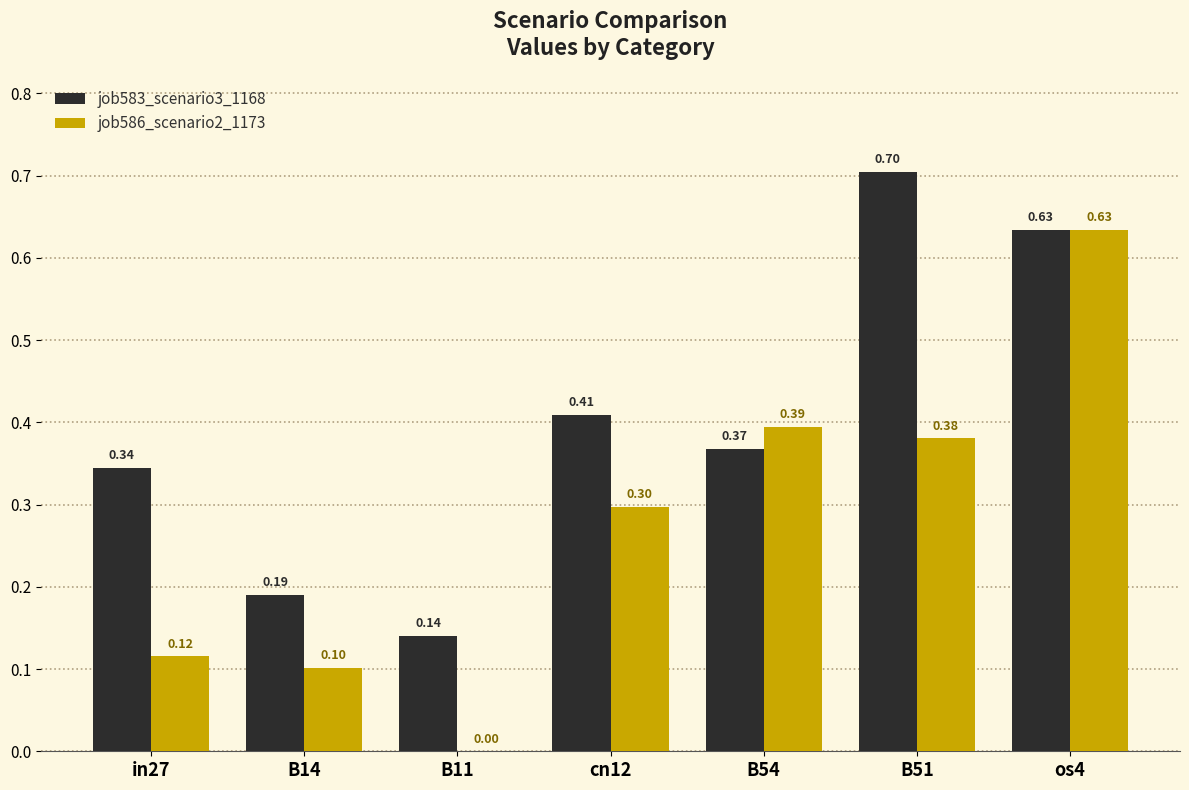

At which category is the sum across all series the highest?

os4